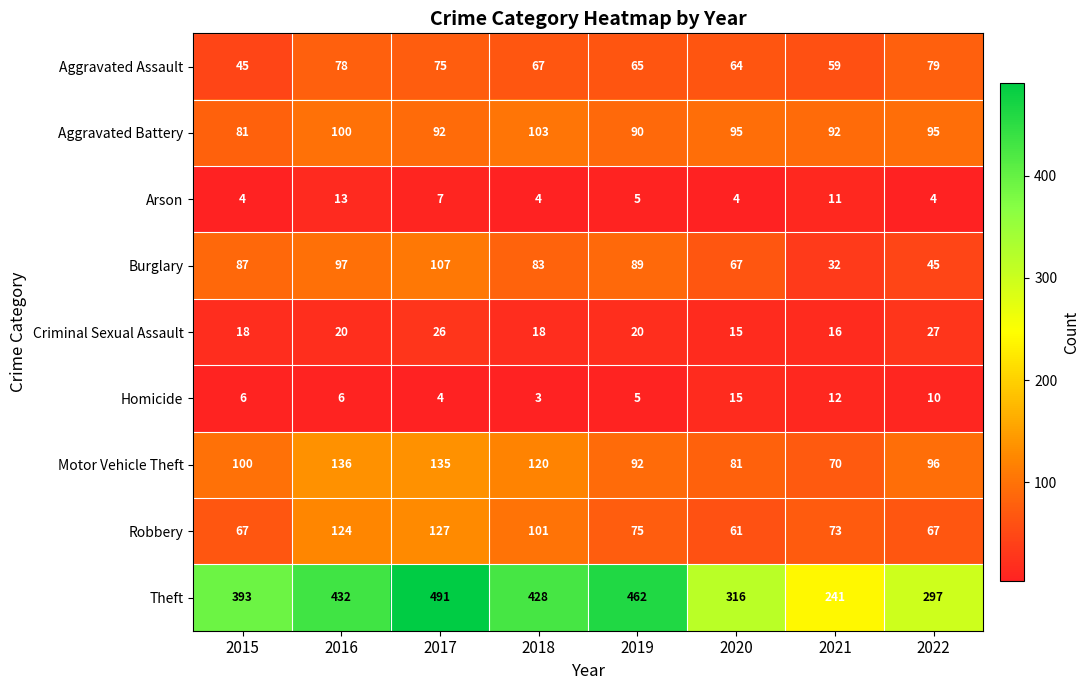

What is the total value across all series at 2019?

903